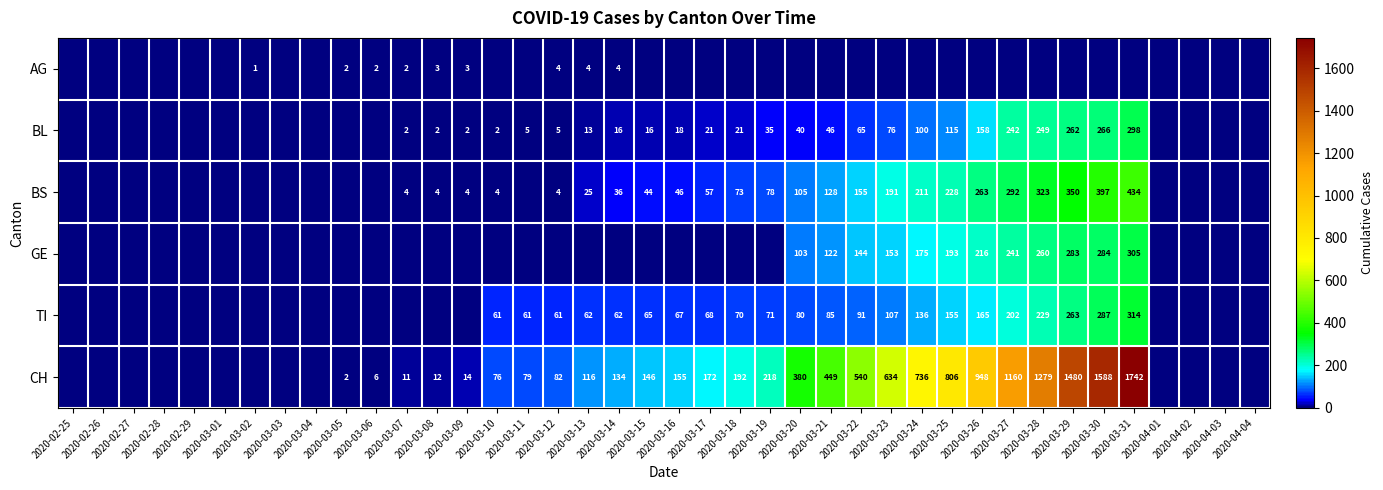

Count the number of categories in the chart.

40